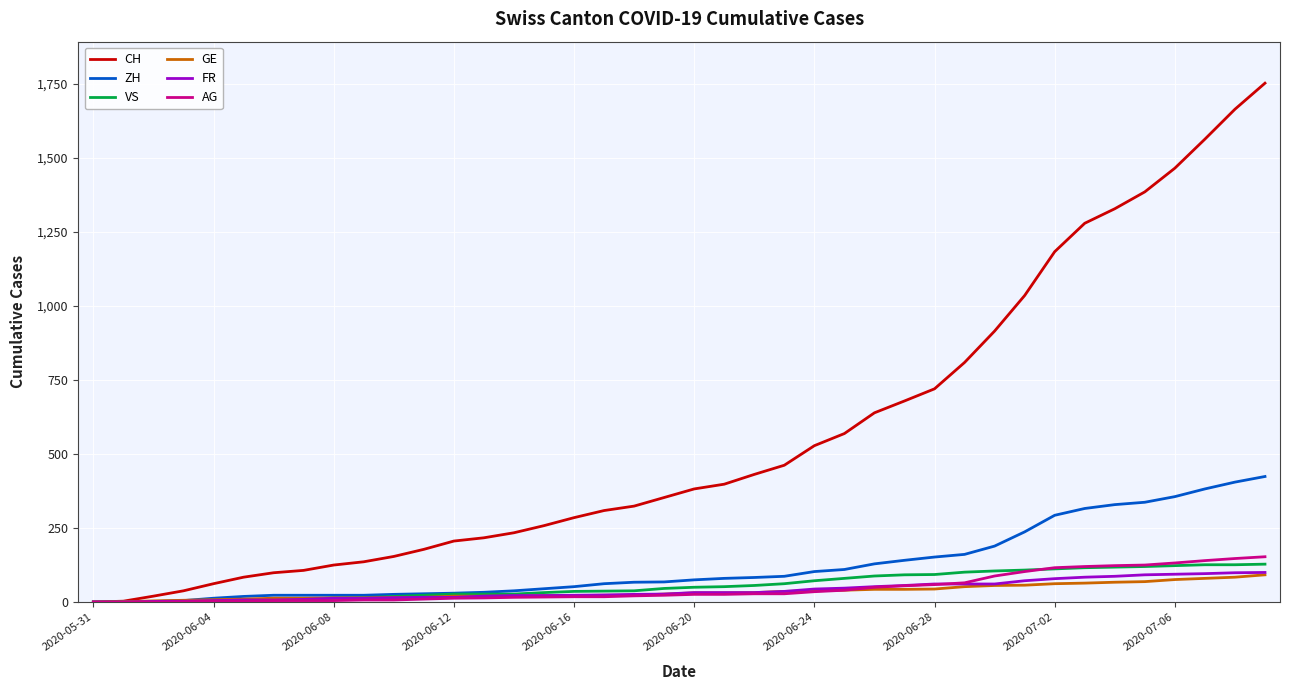

Which series has the largest range (max minus min)?

CH